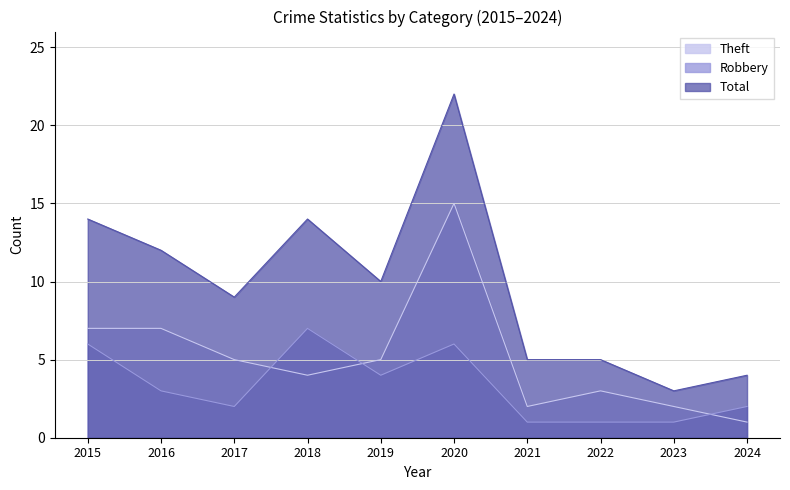

How many values in the Total series exceed 10?

4